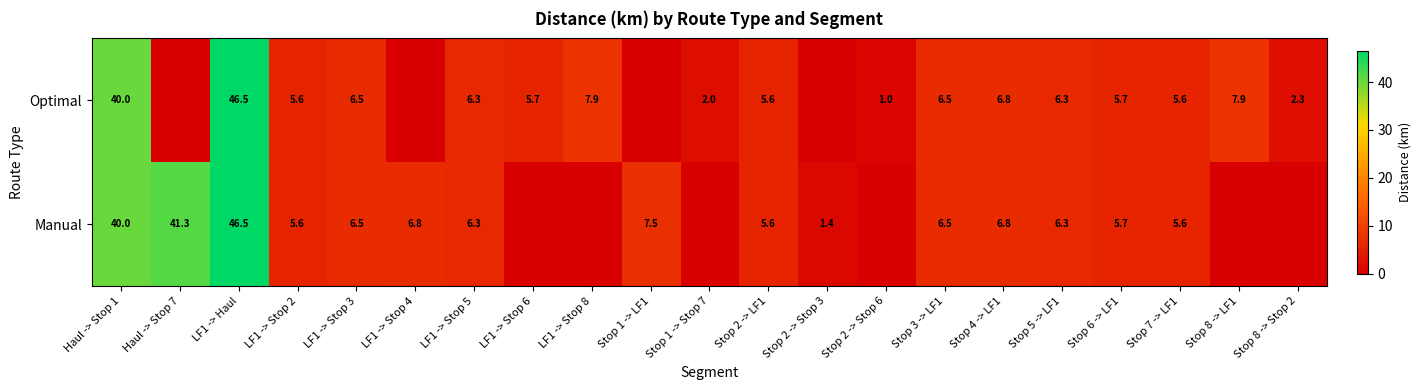

What is the difference between the Optimal values at LF1 -> Stop 6 and LF1 -> Stop 3?

0.8